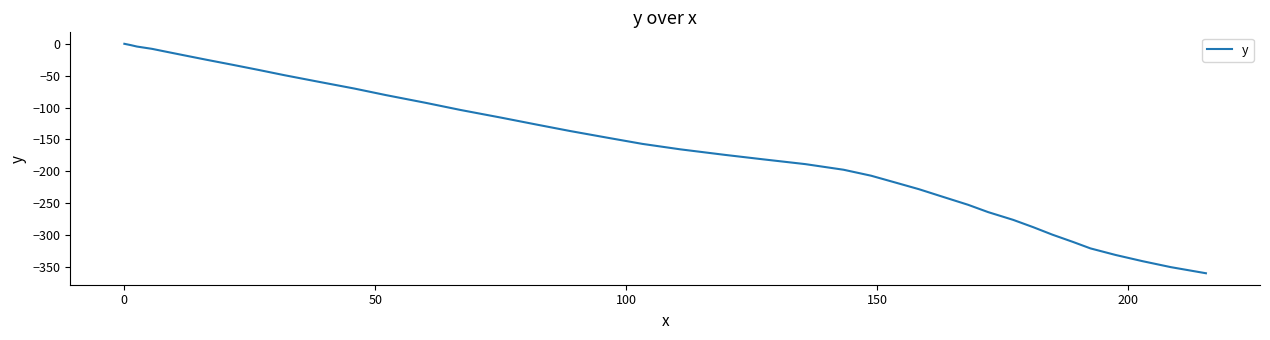

How many series are shown in this chart?

1